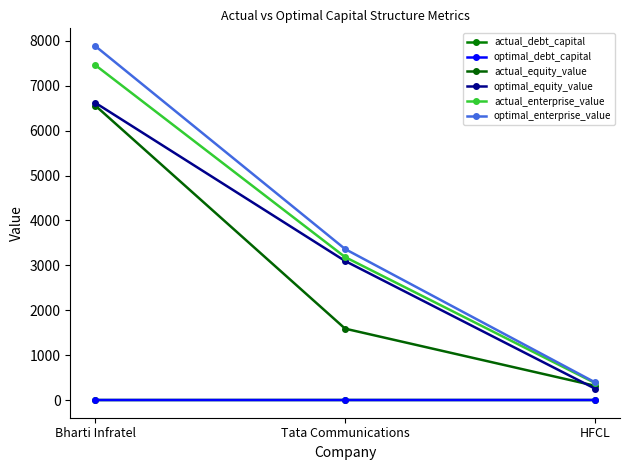

What is the sum of the optimal_equity_value values at Tata Communications and Bharti Infratel?

9718.1